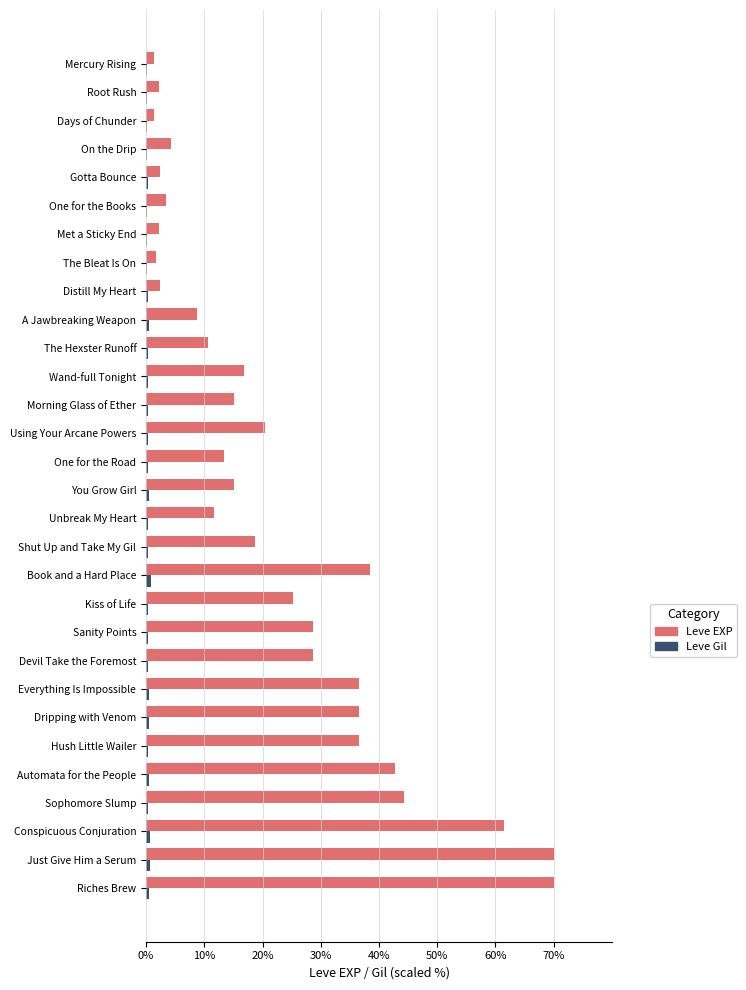

Which series changed the most between Automata for the People and One for the Books?

Leve EXP